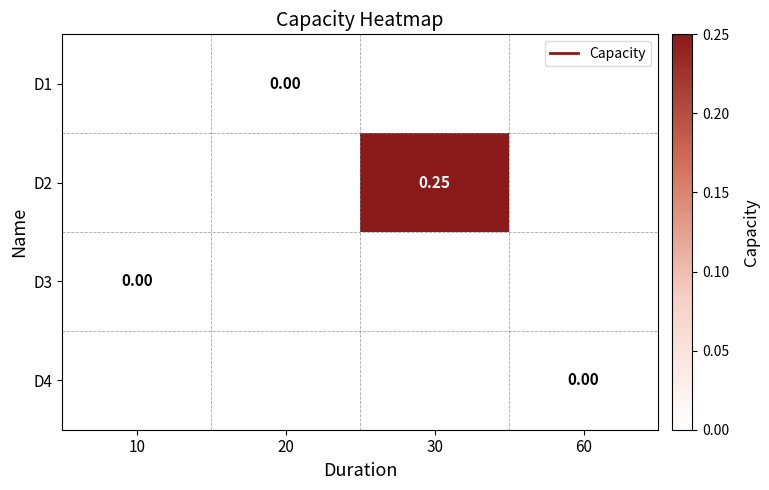

At how many categories does at least one series exceed 0?

1